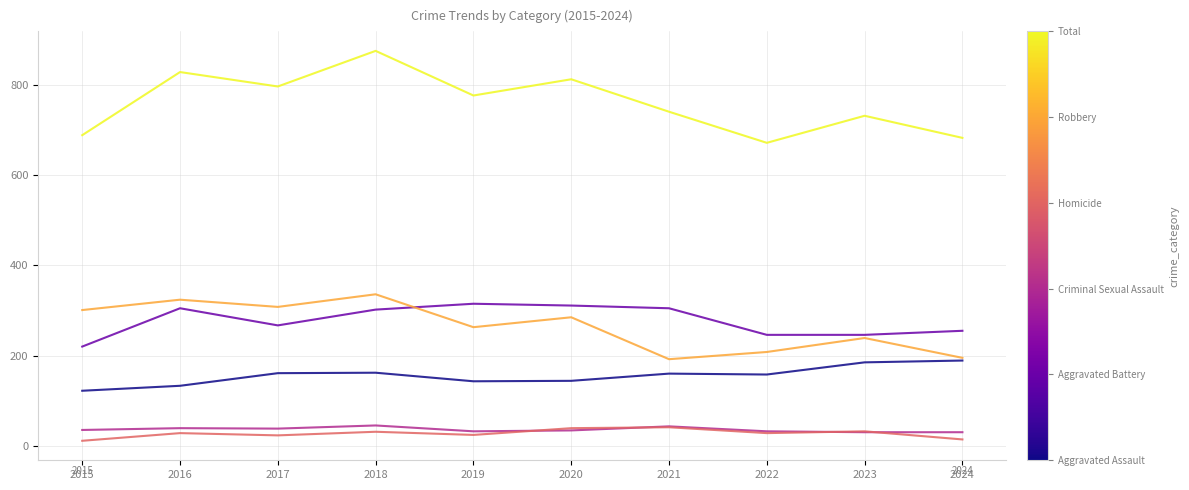

What is the maximum value shown in the chart?

876